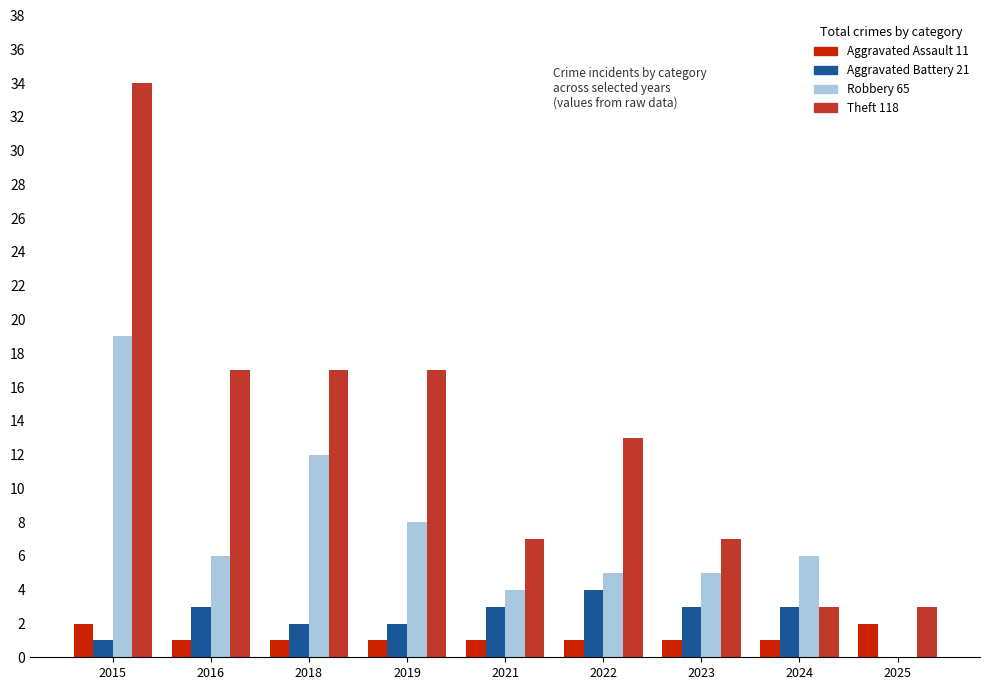

What is the greatest value displayed?

34